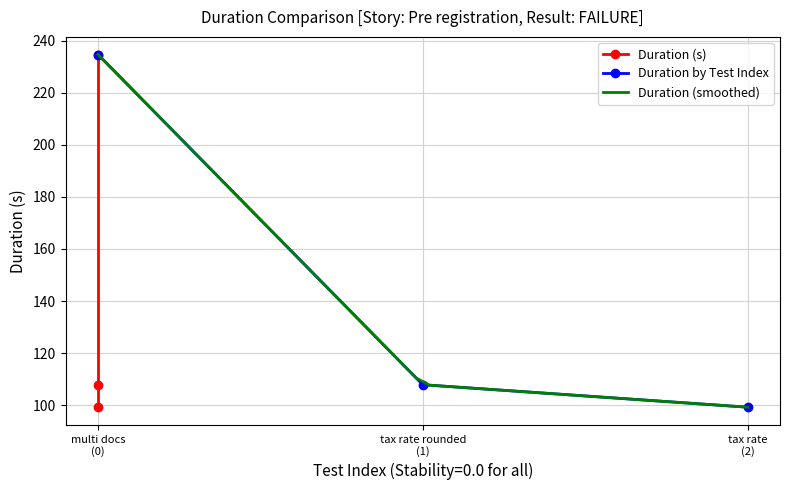

What is the value of the Duration by Test Index point at the 3rd from the left?

99.2